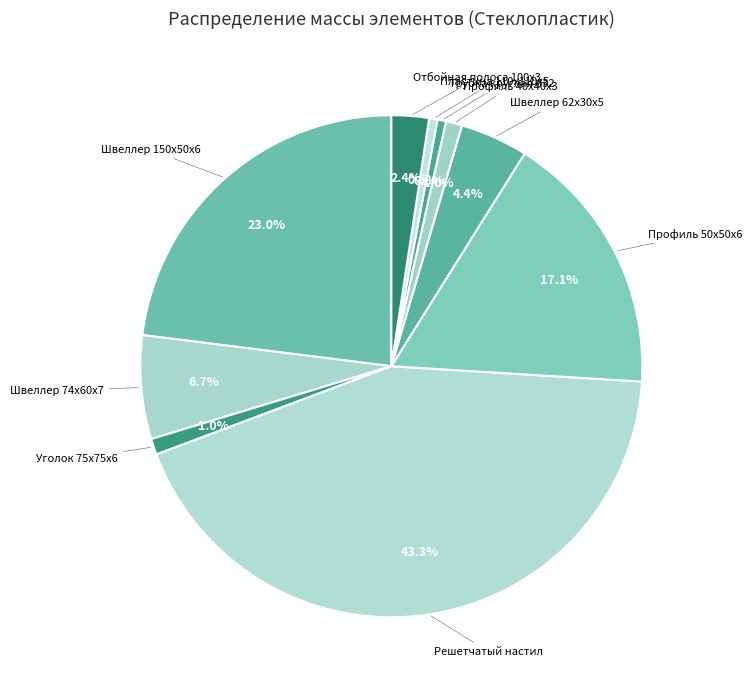

Which category has the smallest portion of the pie?

Пластина 110x110x5